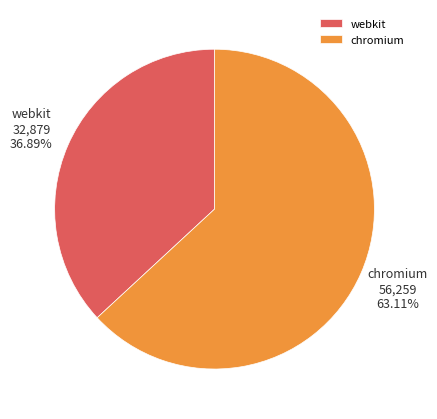

How much of the chart is everything except chromium?

36.9%